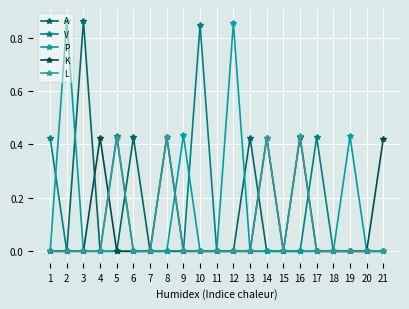

What is the difference between the second highest and minimum values in the L series?

0.4